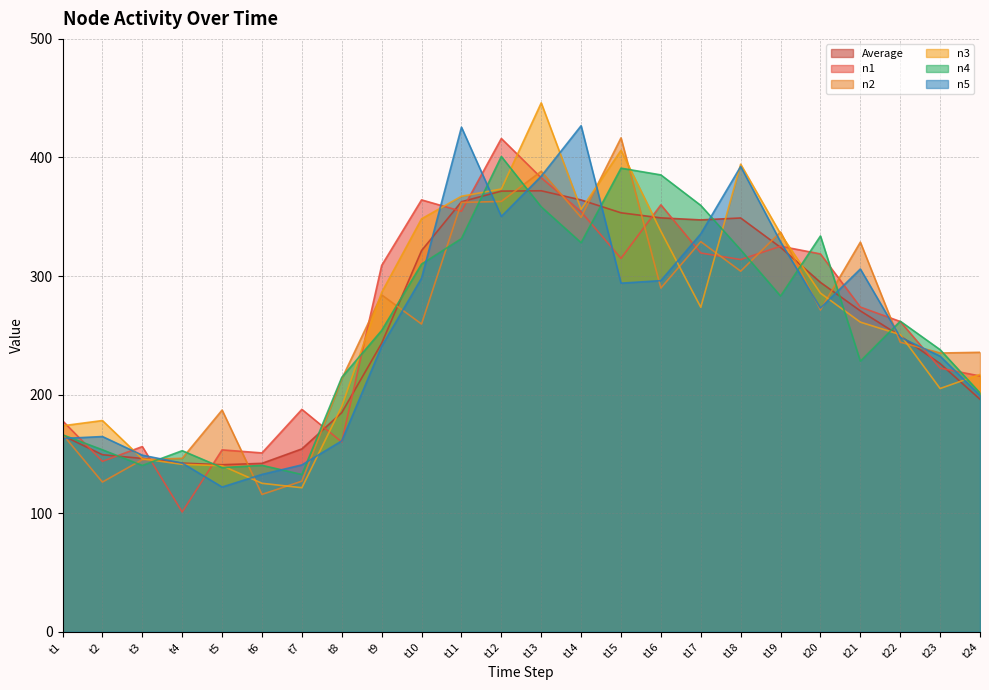

At which category is the sum across all series the highest?

t13